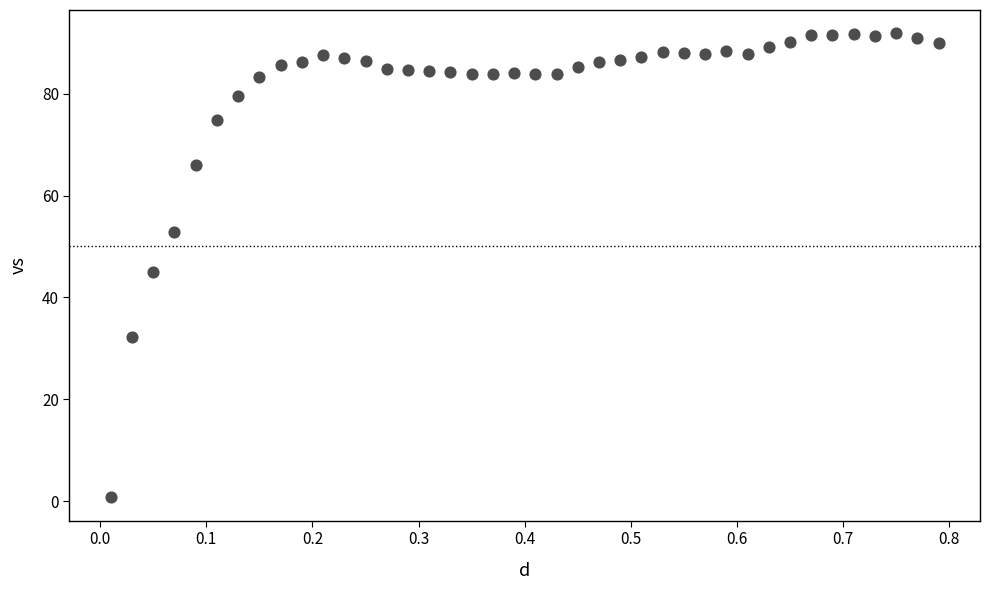

What is the range of Y values (max minus min)?

91.2